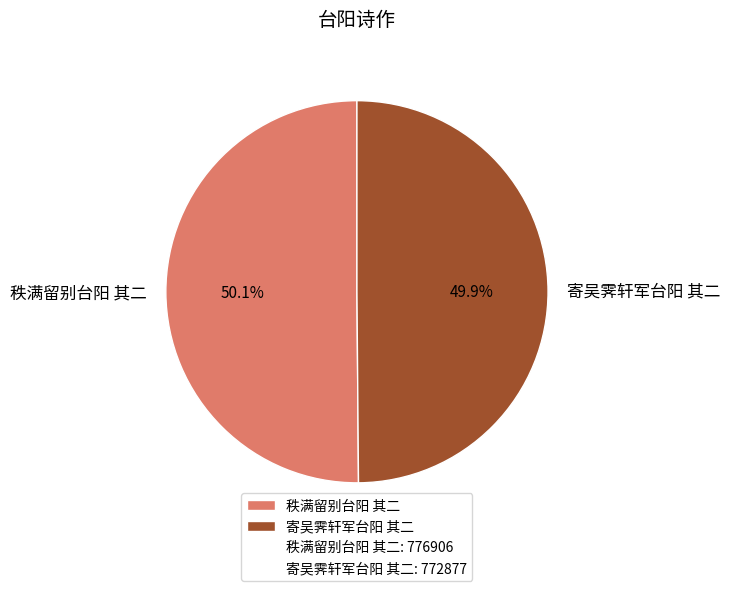

Is there any slice that represents more than half of the pie?

Yes